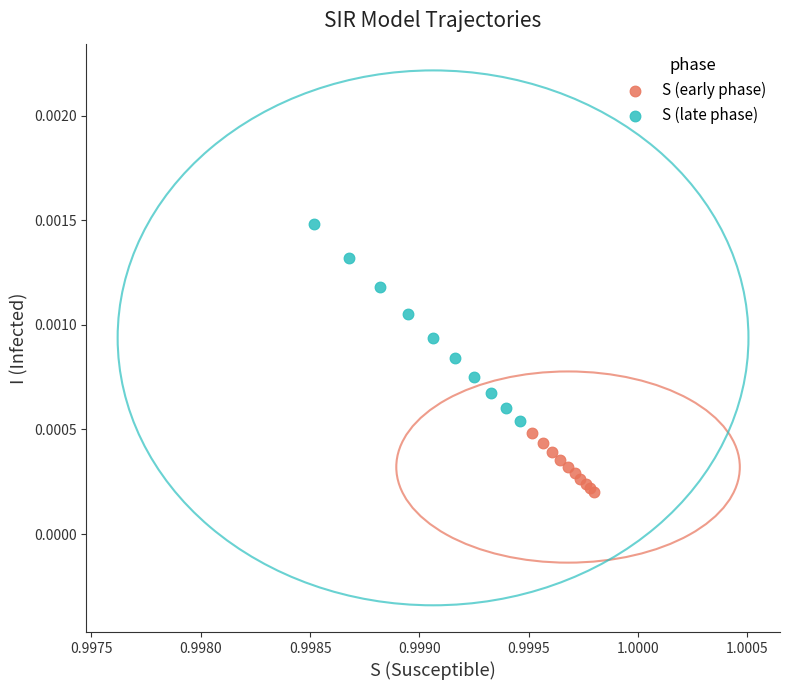

Which series reaches the minimum Y coordinate?

S (early phase)